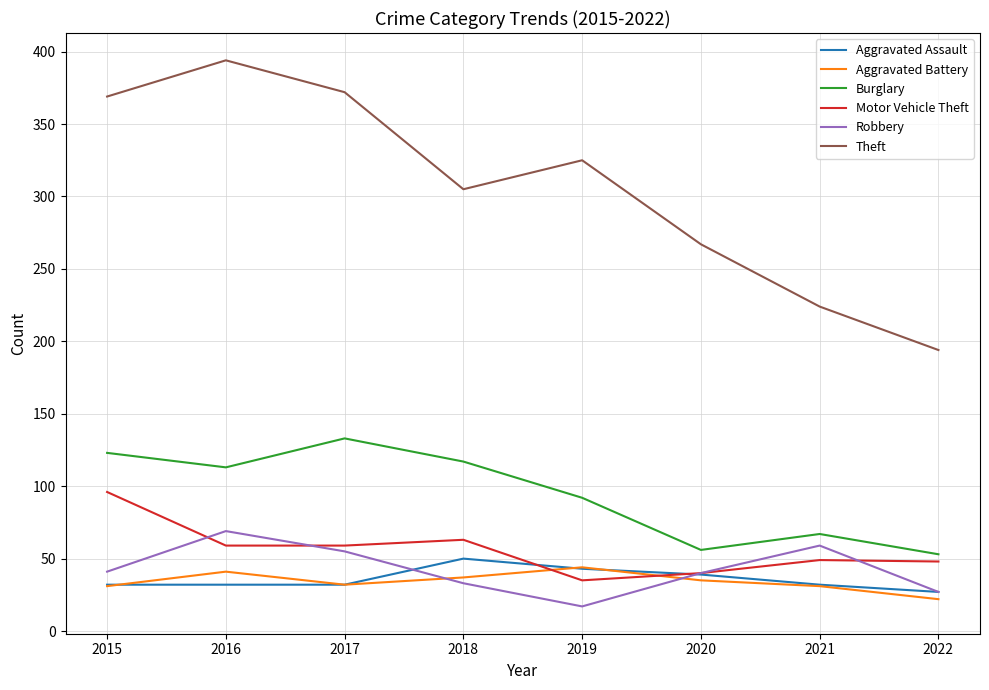

What is the total value across all series at 2019?

556